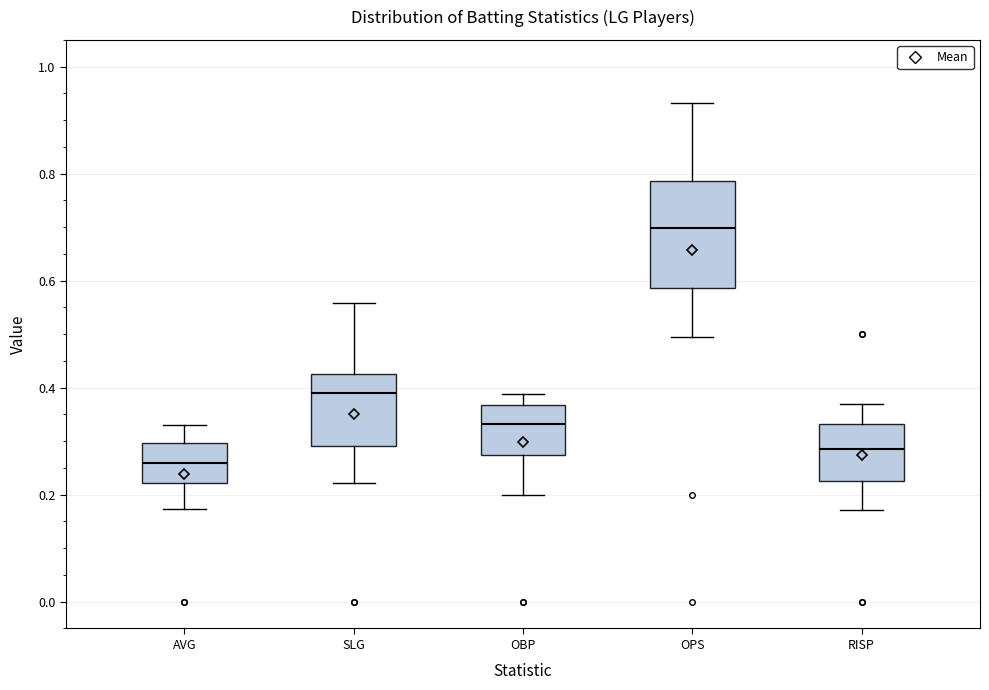

Reading left to right, transcribe this box plot: for each box, give where its median line is, the range the box spans, and where its two whiskers end, as read against the y-axis. The values are not printed on the chart, so give them approximately, as read against the axis.

AVG: median 0.26, box 0.22 to 0.30, whiskers 0.18 to 0.34
SLG: median 0.40, box 0.30 to 0.42, whiskers 0.22 to 0.56
OBP: median 0.34, box 0.28 to 0.36, whiskers 0.20 to 0.38
OPS: median 0.70, box 0.58 to 0.78, whiskers 0.50 to 0.94
RISP: median 0.28, box 0.22 to 0.34, whiskers 0.18 to 0.38